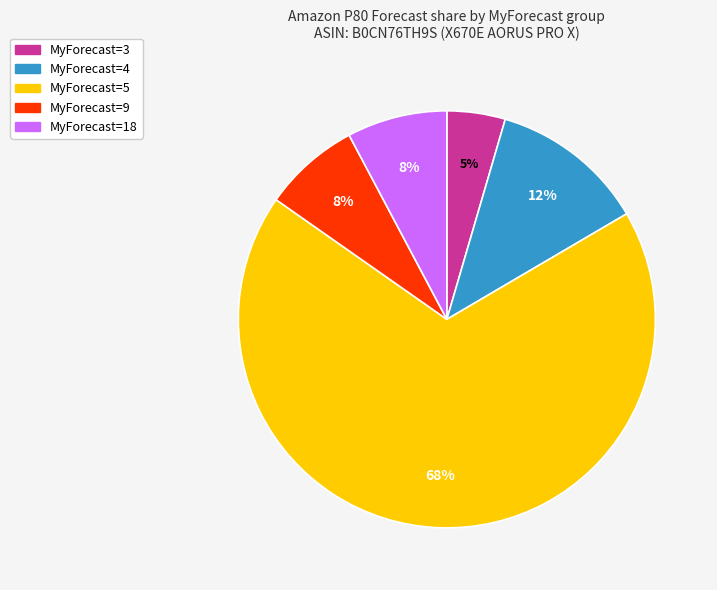

To the nearest percent, what is the average slice percentage?

20%